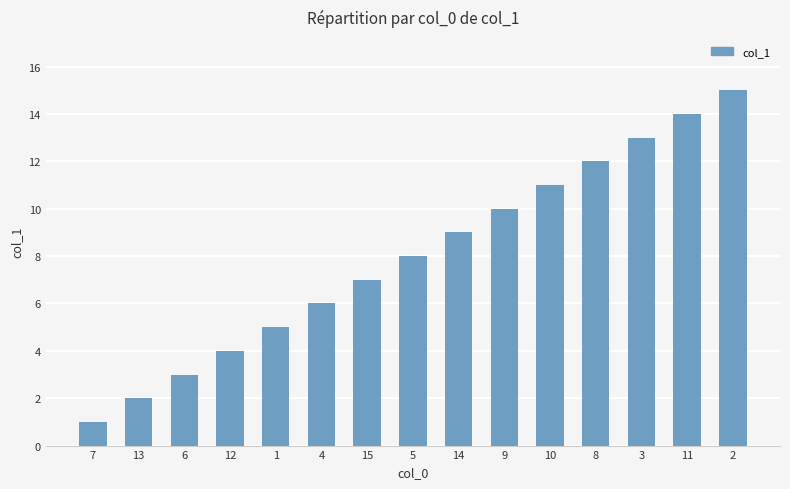

Is it true that the value at 4 is 6?

True